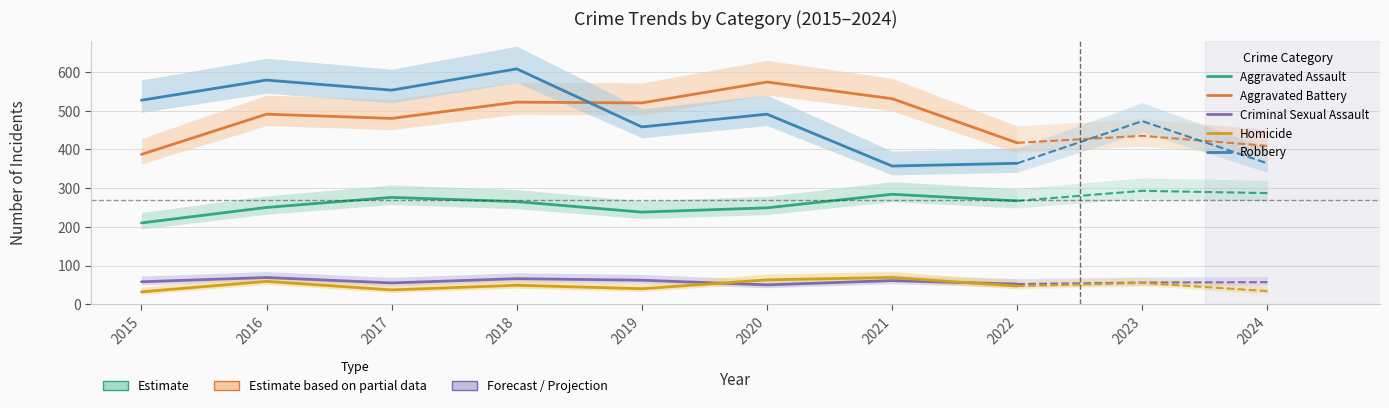

Which series has the largest range (max minus min)?

Robbery